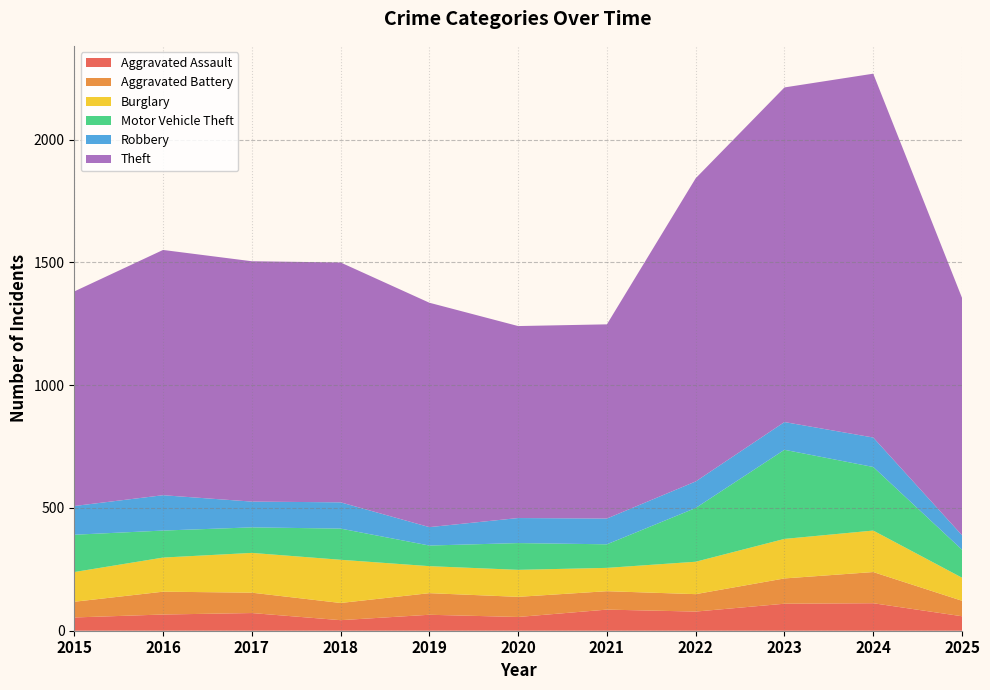

Reading left to right, list all the values displayed in this chart.

Aggravated Assault: 54	66	72	43	65	56	86	78	110	112	59
Aggravated Battery: 64	93	83	70	88	82	75	71	103	127	63
Burglary: 121	139	162	176	110	110	95	132	161	169	94
Motor Vehicle Theft: 152	110	104	127	84	109	96	219	363	259	114
Robbery: 117	144	105	107	75	102	105	108	113	120	59
Theft: 874	999	979	977	914	782	791	1235	1363	1482	967